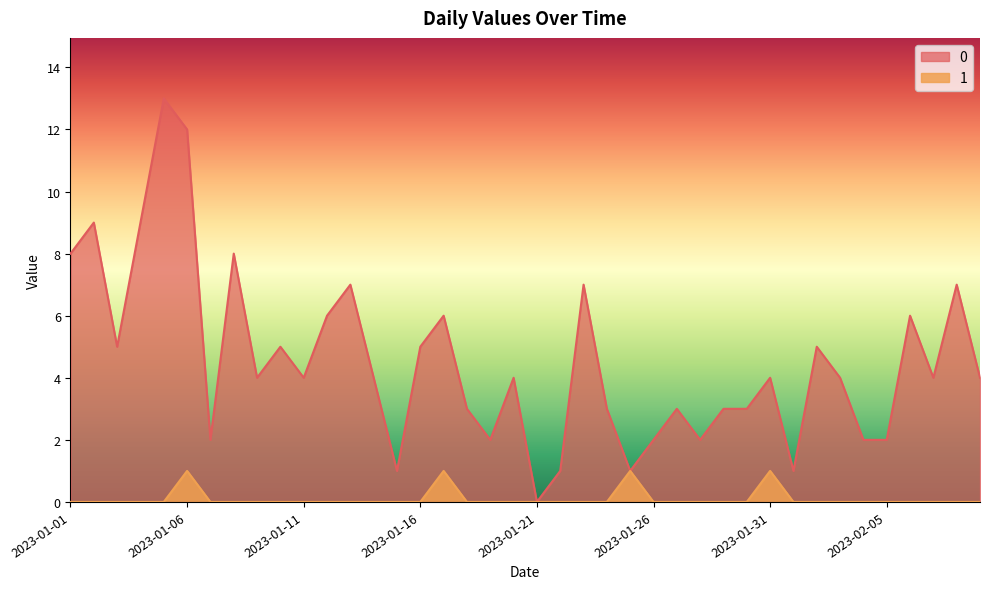

Does the chart display data point markers on the line(s)?

No